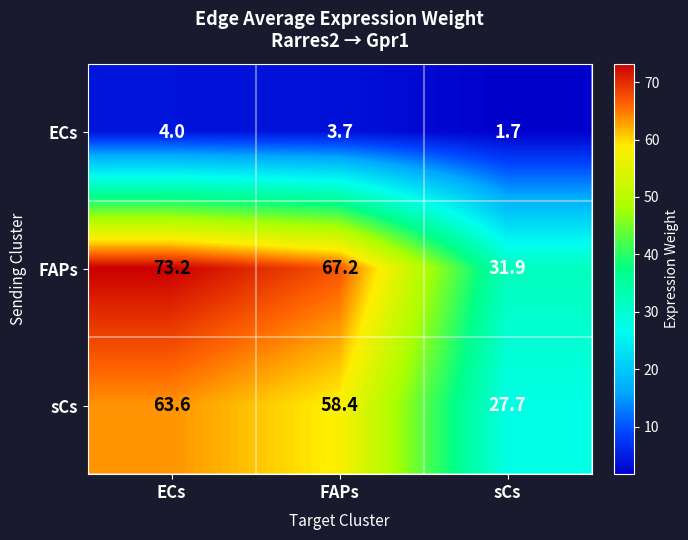

At which category does the chart reach its peak across all series?

ECs